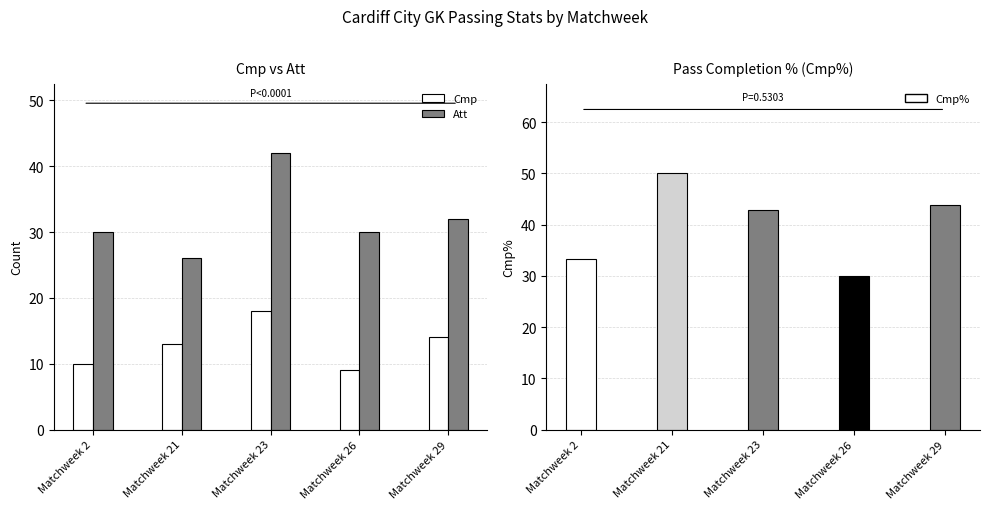

The value of Cmp at Matchweek 23 is 18. True or false?

True